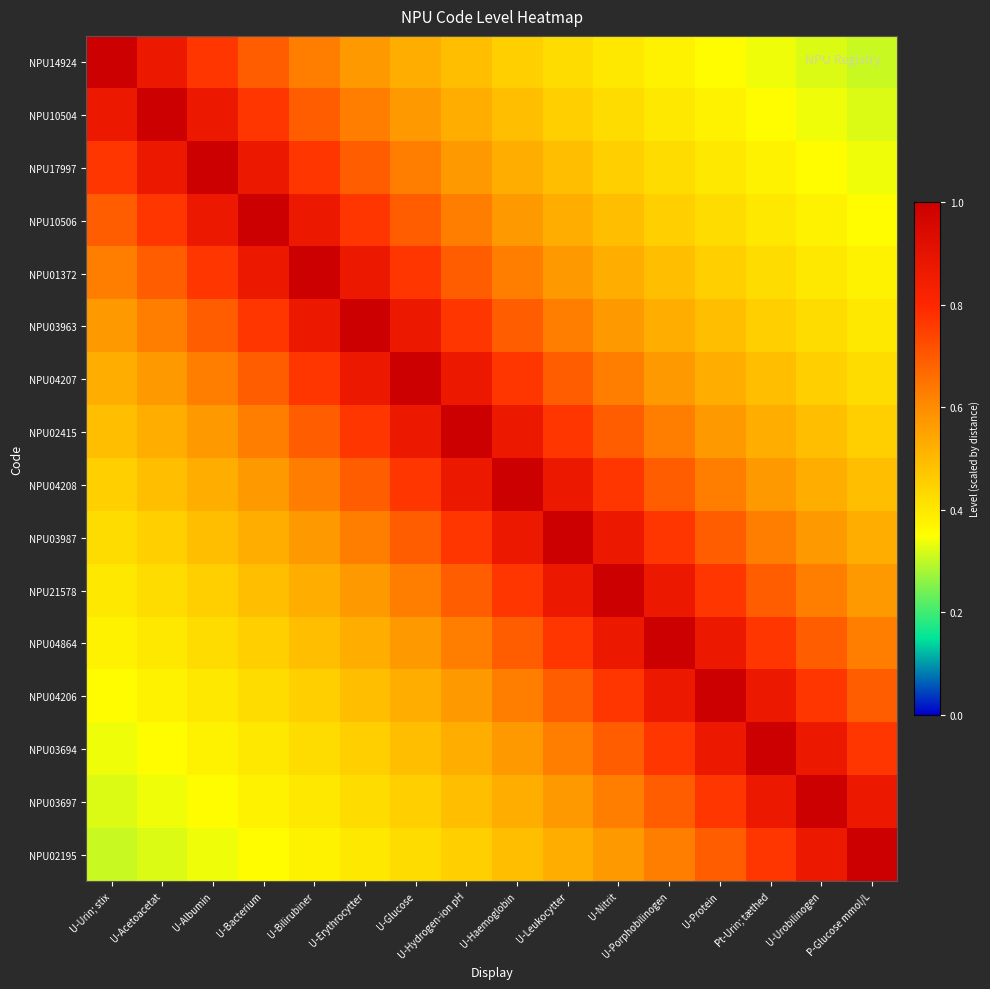

At which category is the sum across all series the highest?

U-Hydrogen-ion pH